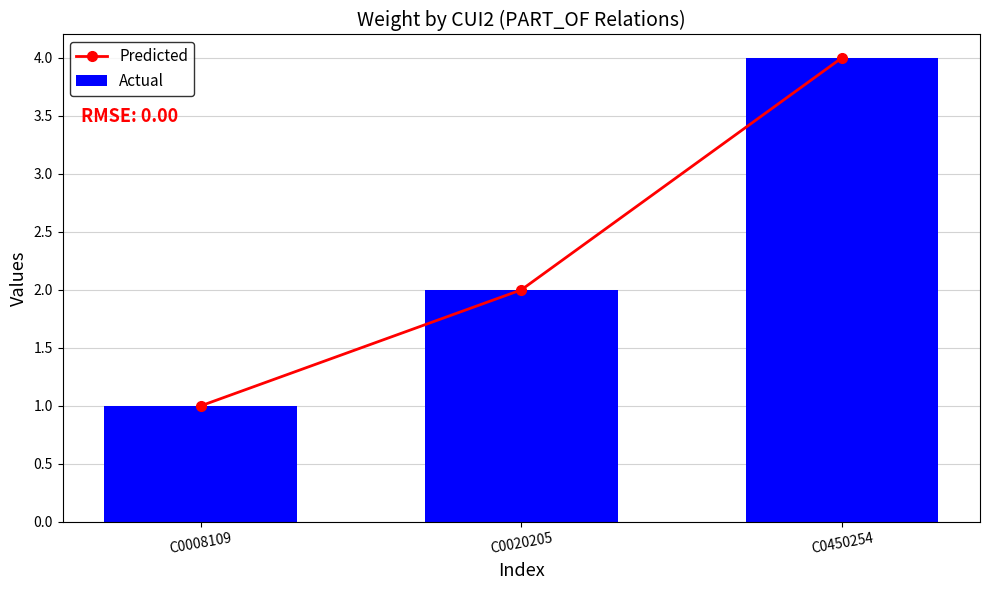

What is the total value across all series at C0020205?

4